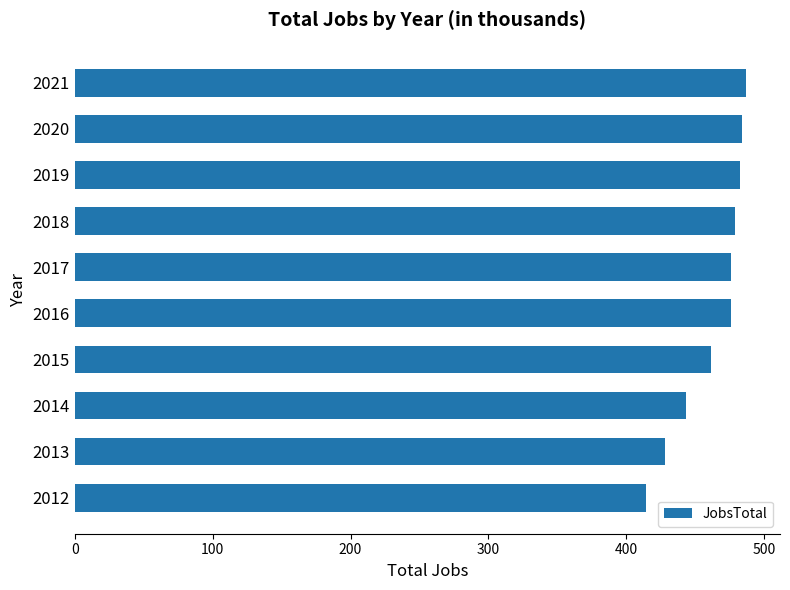

What is the average value?

463